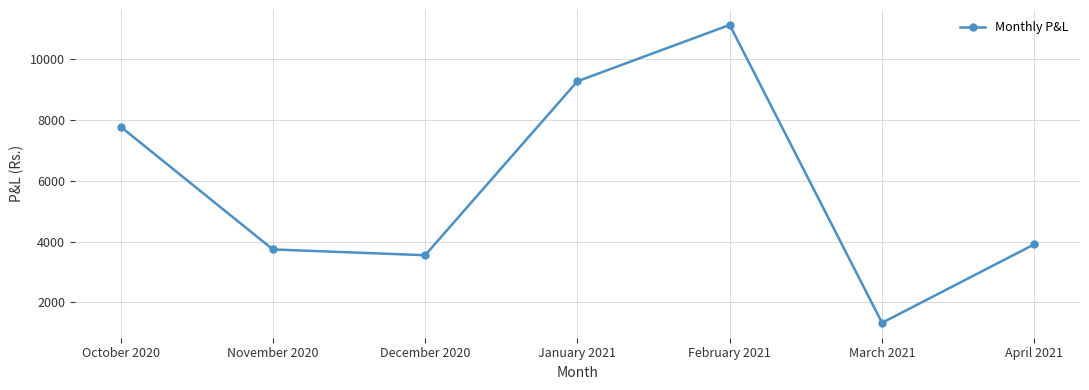

Which label corresponds to the largest value in the chart?

February 2021